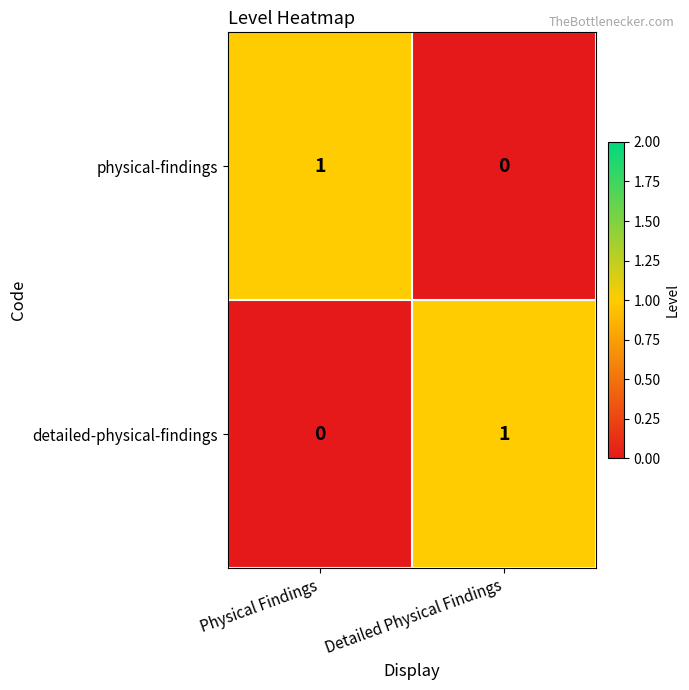

At how many categories does at least one series exceed 0?

2